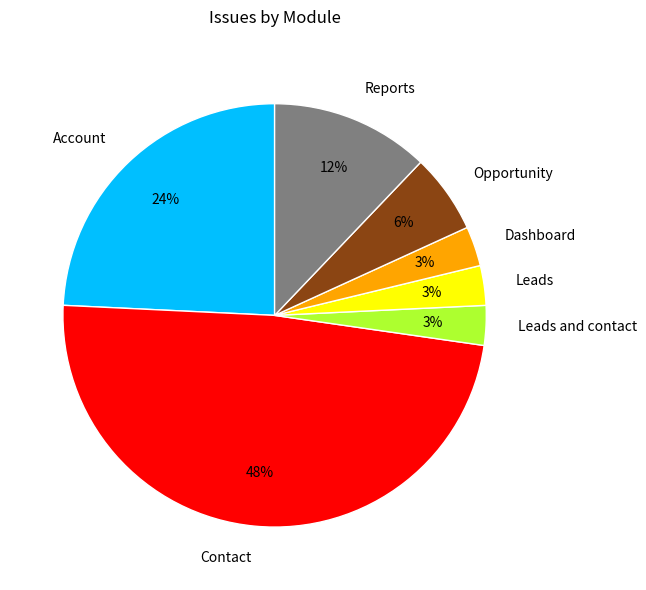

Do Dashboard and Account together represent more than half of the pie?

No